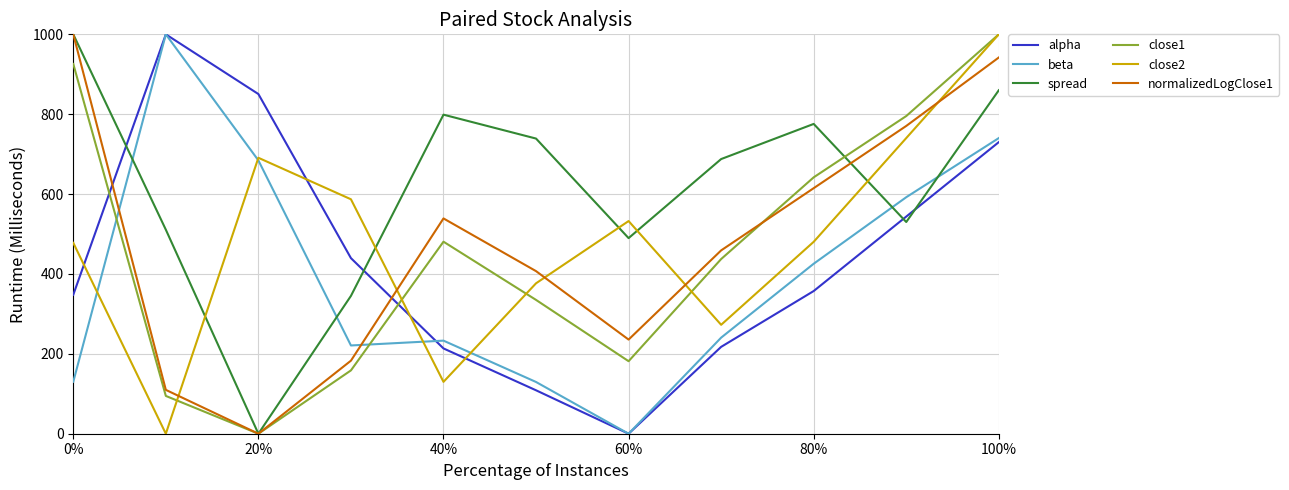

Is this an area chart (filled region under the line)?

No